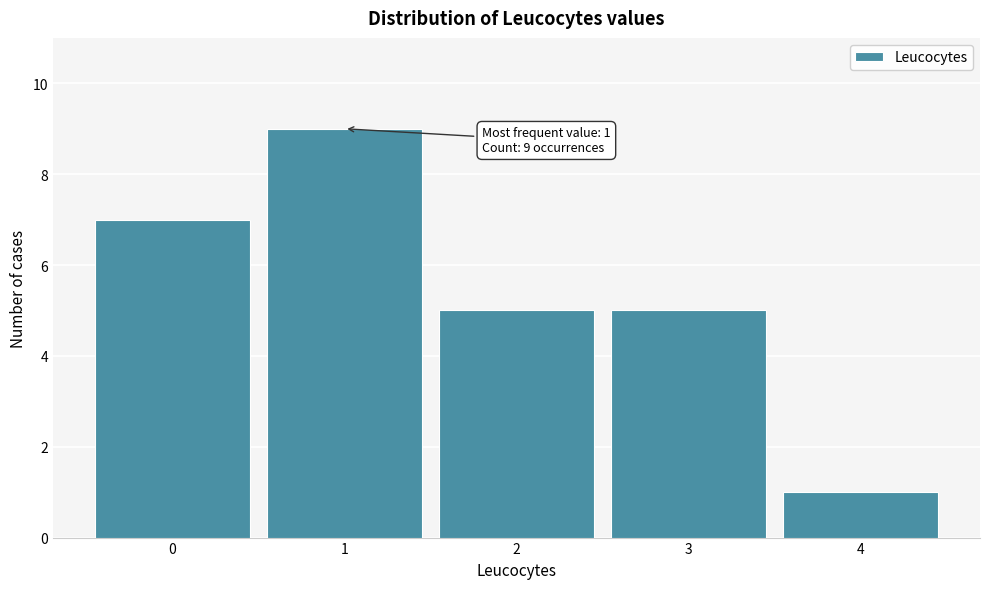

Which range on the x-axis has the tallest bar?

0.5 to 1.5